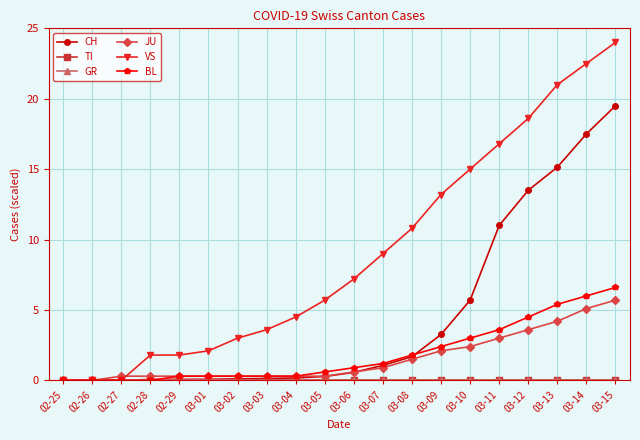

Where do JU and CH first cross each other?

02-26 and 02-27